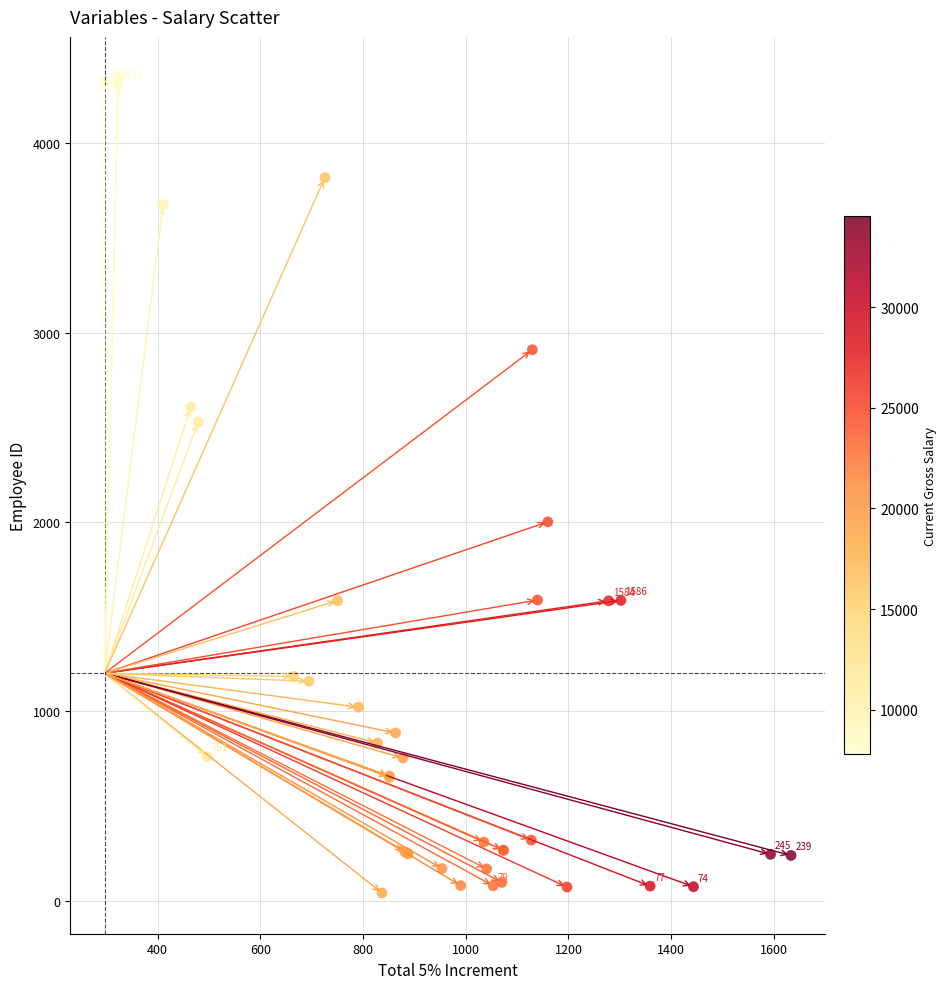

What Y value in the scatter plot is closest to 2194?

2001